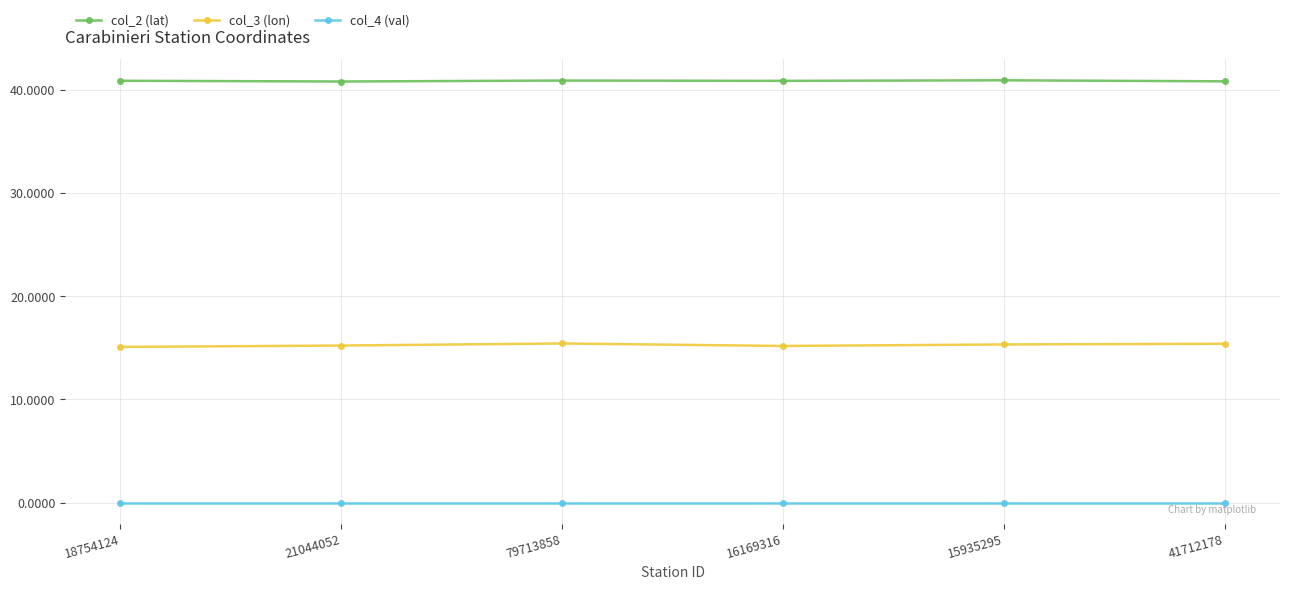

What is the difference between the highest and lowest values at 41712178?

40.8